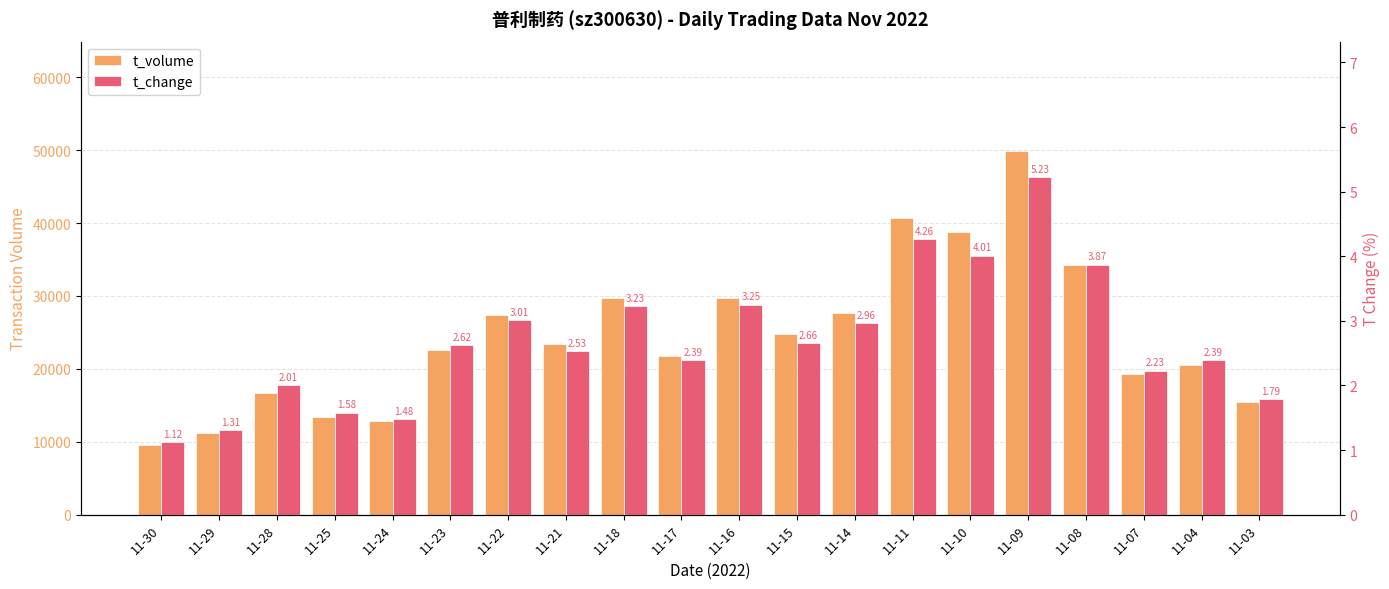

The value of t_change at 11-07 is 3.9. True or false?

False